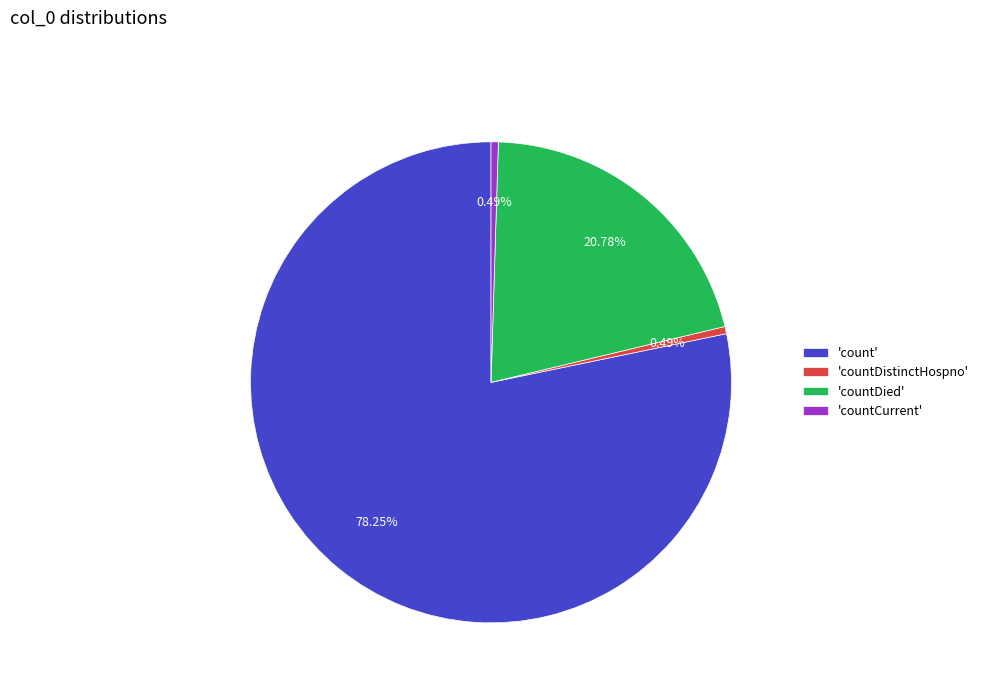

Do 'count' and 'countCurrent' together represent more than half of the pie?

Yes